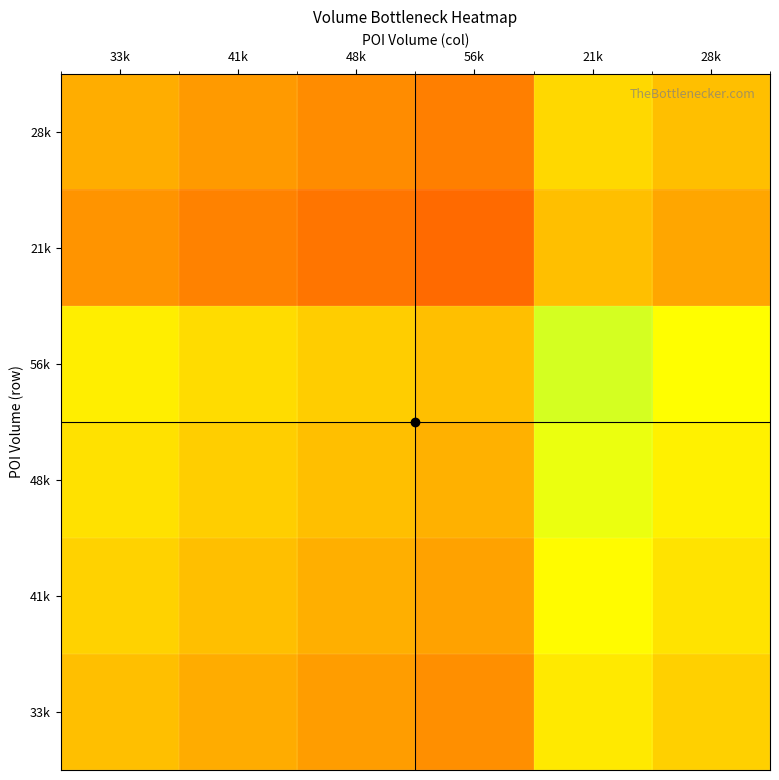

Reading left to right, transcribe all the data shown in this chart.

33k: 33k=0.5	41k=0.4	48k=0.4	56k=0.4	21k=0.6	28k=0.5
41k: 33k=0.6	41k=0.5	48k=0.5	56k=0.4	21k=0.7	28k=0.6
48k: 33k=0.6	41k=0.5	48k=0.5	56k=0.5	21k=0.7	28k=0.6
56k: 33k=0.6	41k=0.6	48k=0.5	56k=0.5	21k=0.7	28k=0.7
21k: 33k=0.4	41k=0.3	48k=0.3	56k=0.3	21k=0.5	28k=0.4
28k: 33k=0.5	41k=0.4	48k=0.4	56k=0.3	21k=0.6	28k=0.5